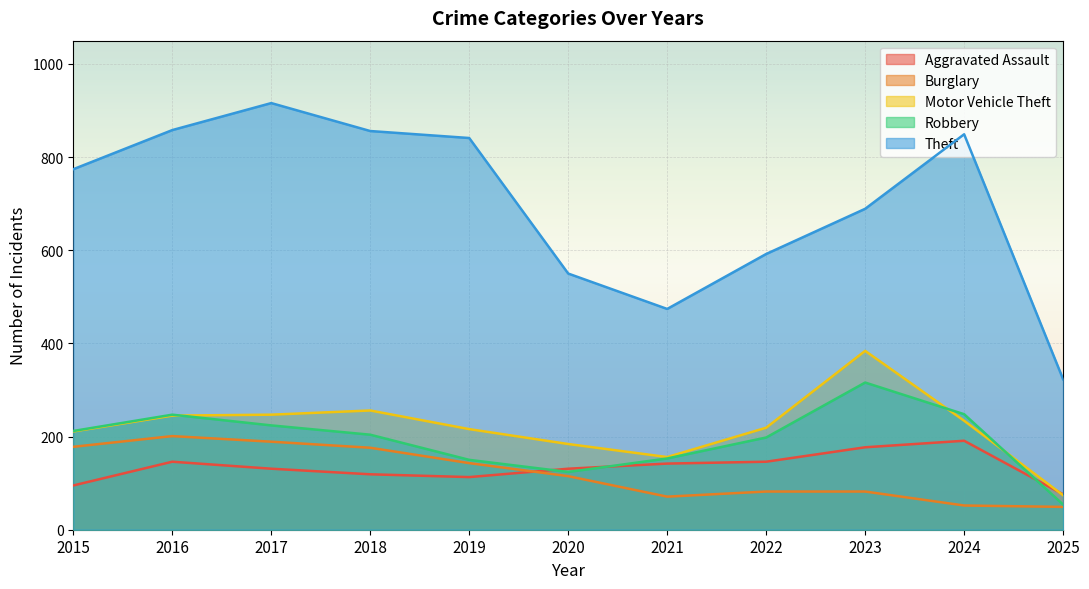

How many lines are shown in the chart?

5